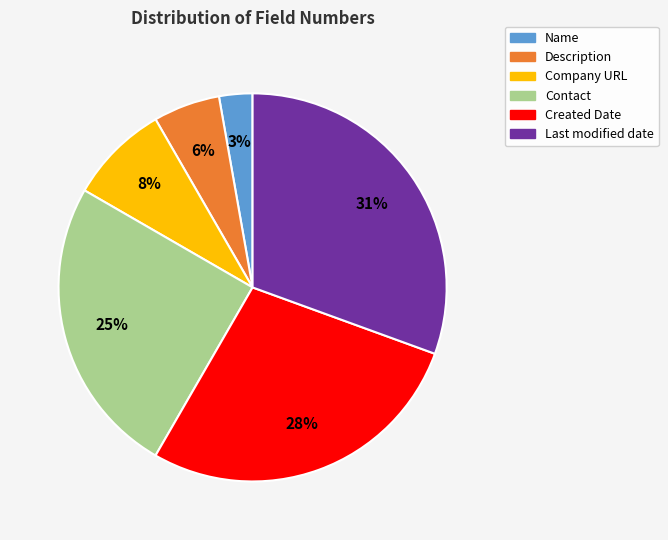

To the nearest percent, what portion does Created Date represent?

28%